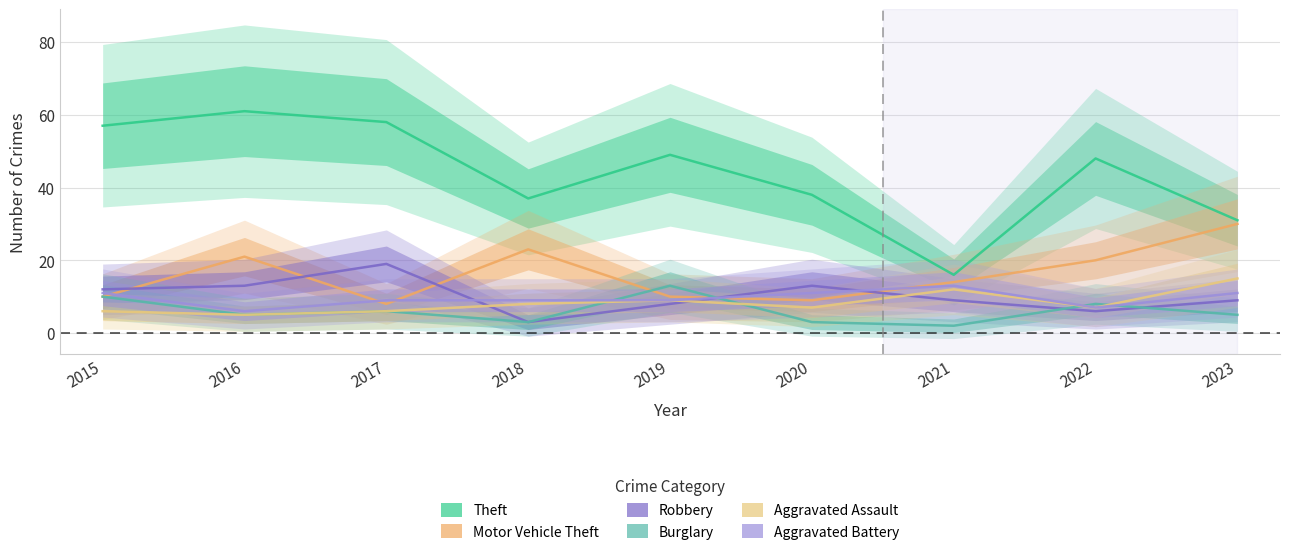

Which series changed the most between 2018 and 2020?

Motor Vehicle Theft